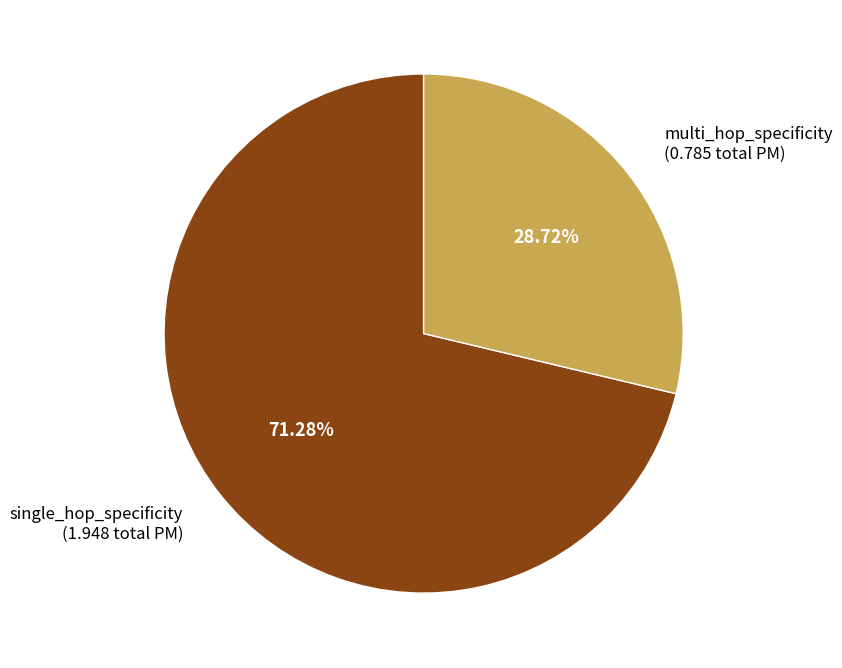

Rank the categories by value from highest to lowest.

single_hop_specificity, multi_hop_specificity